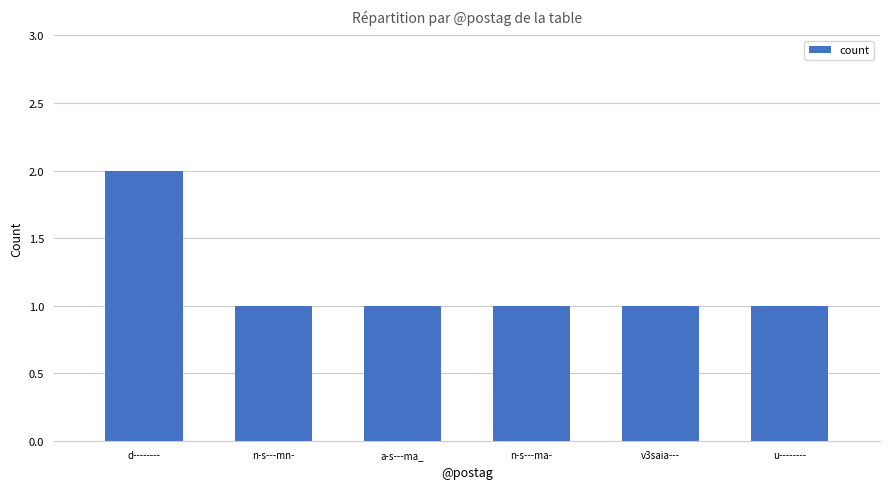

The value at v3saia--- is 1. True or false?

True